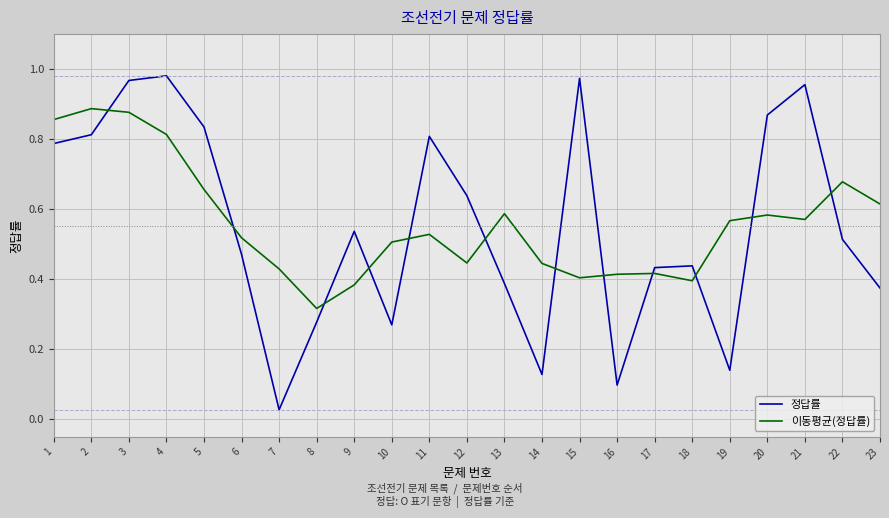

Which series has the widest spread of values?

정답률